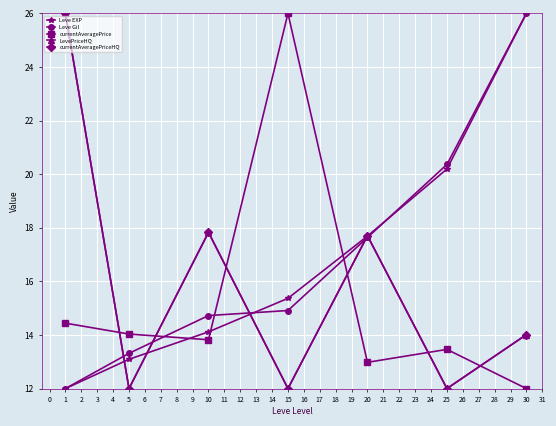

Is this an area chart (filled region under the line)?

No